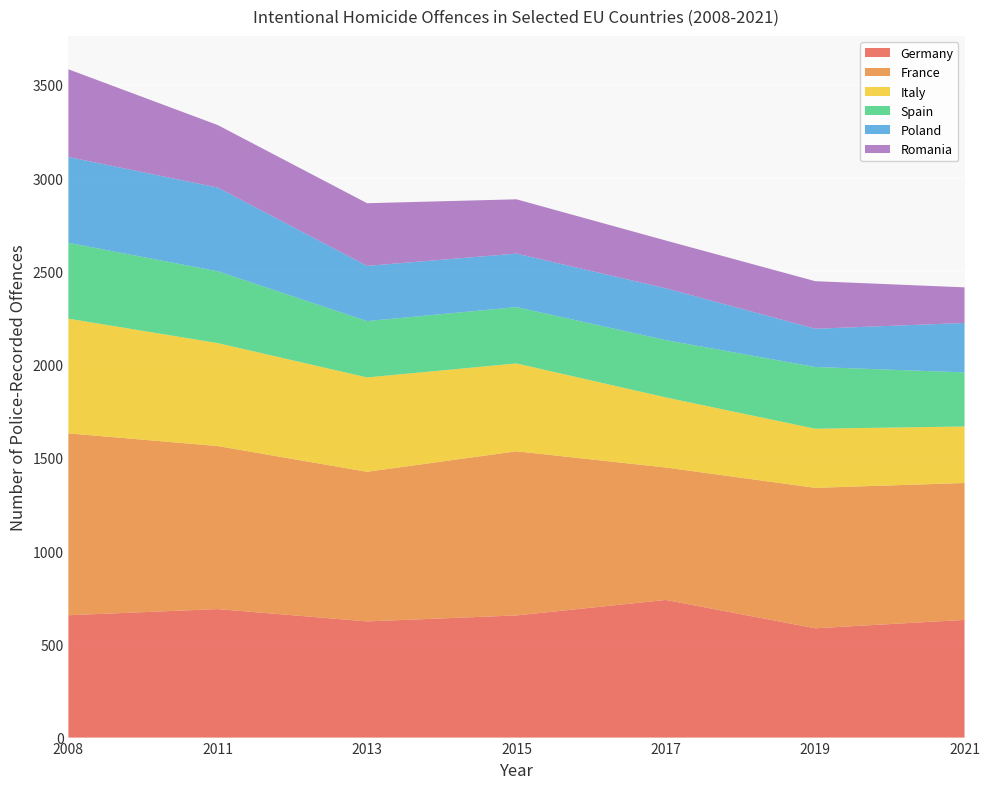

Reading left to right, extract all data points from this chart.

Germany: 656	689	623	655	738	586	631
France: 975	874	802	880	710	753	734
Italy: 615	552	506	471	376	317	303
Spain: 407	385	302	302	307	331	290
Poland: 460	449	296	287	278	205	265
Romania: 470	335	336	291	256	255	191